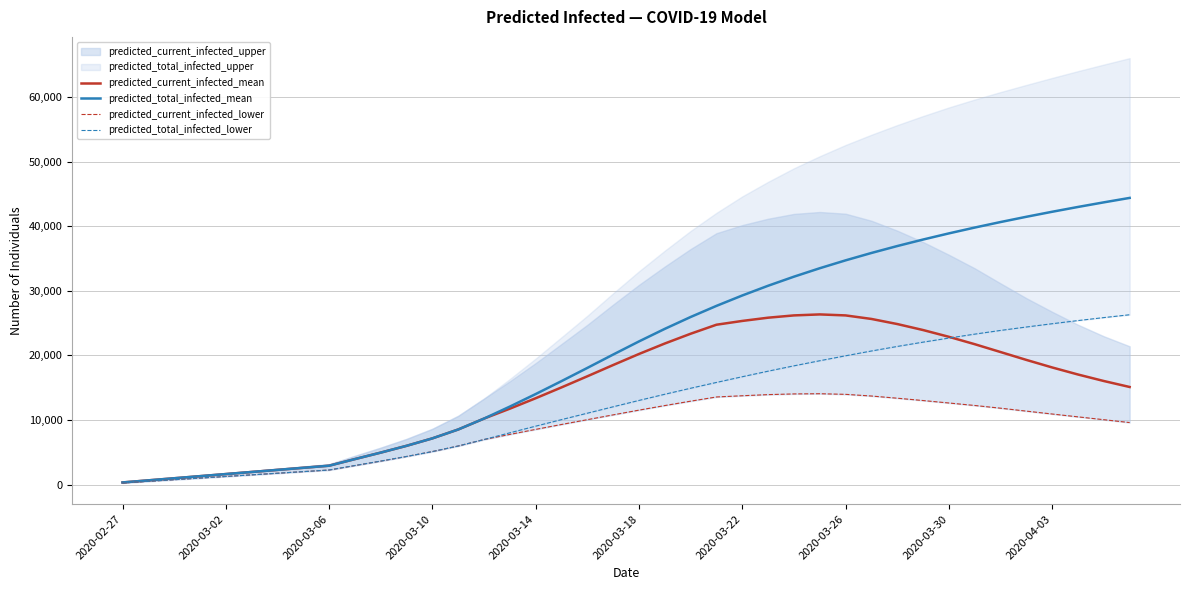

How many data points in predicted_current_infected_mean are less than 16761?

20